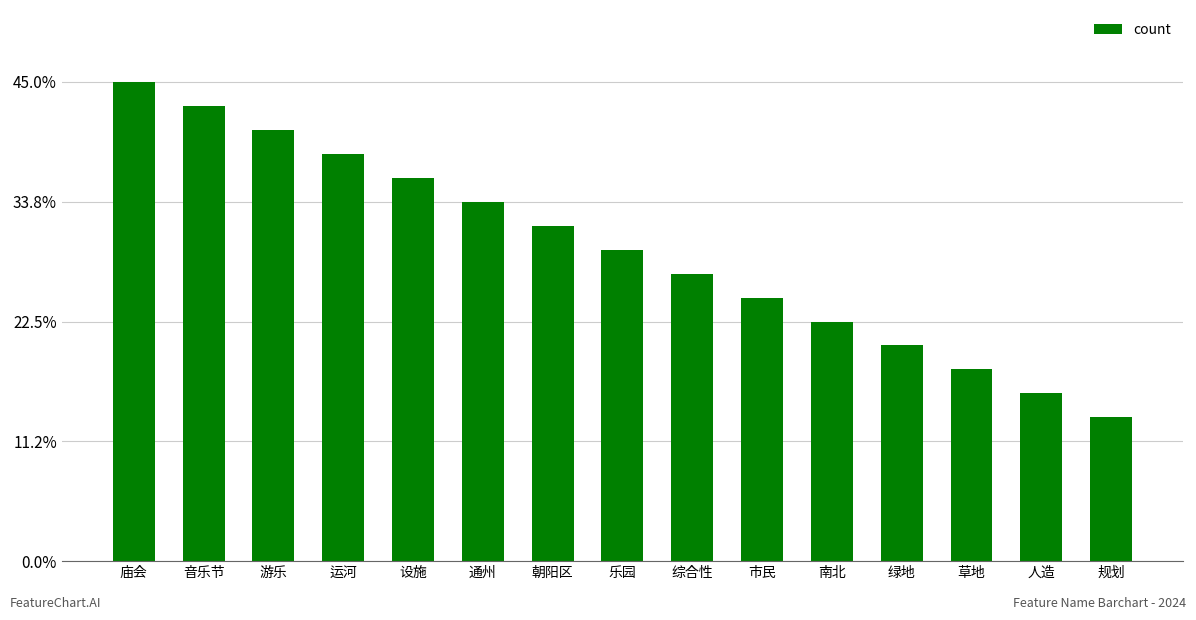

Does the chart contain stacked bars?

No